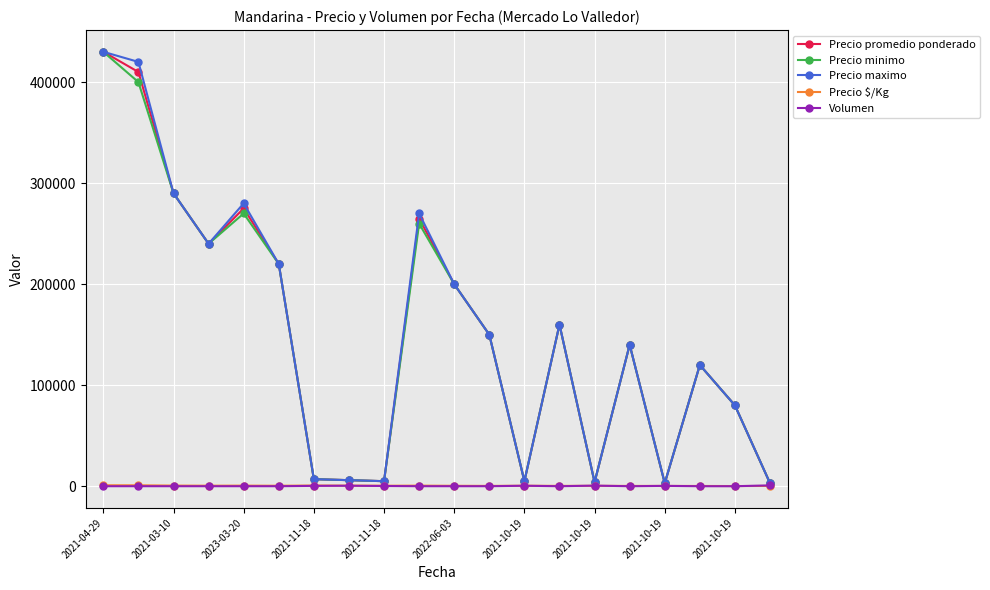

True or false: Precio maximo has more than 2 interior local peaks.

True